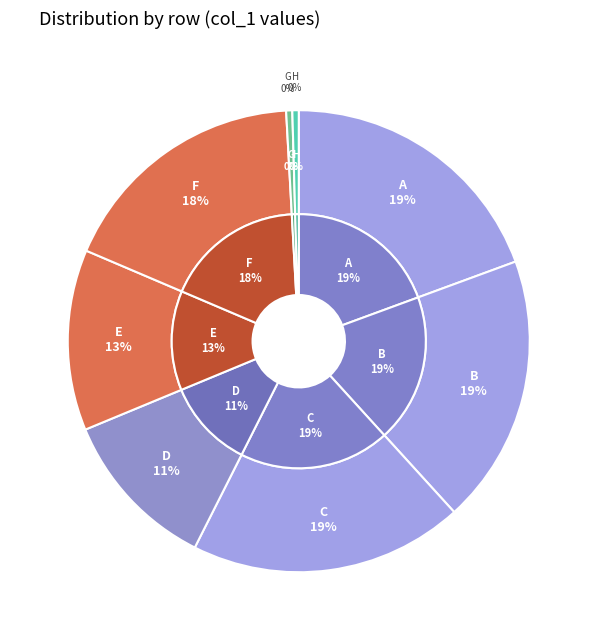

What is the smallest slice in the pie chart?

G